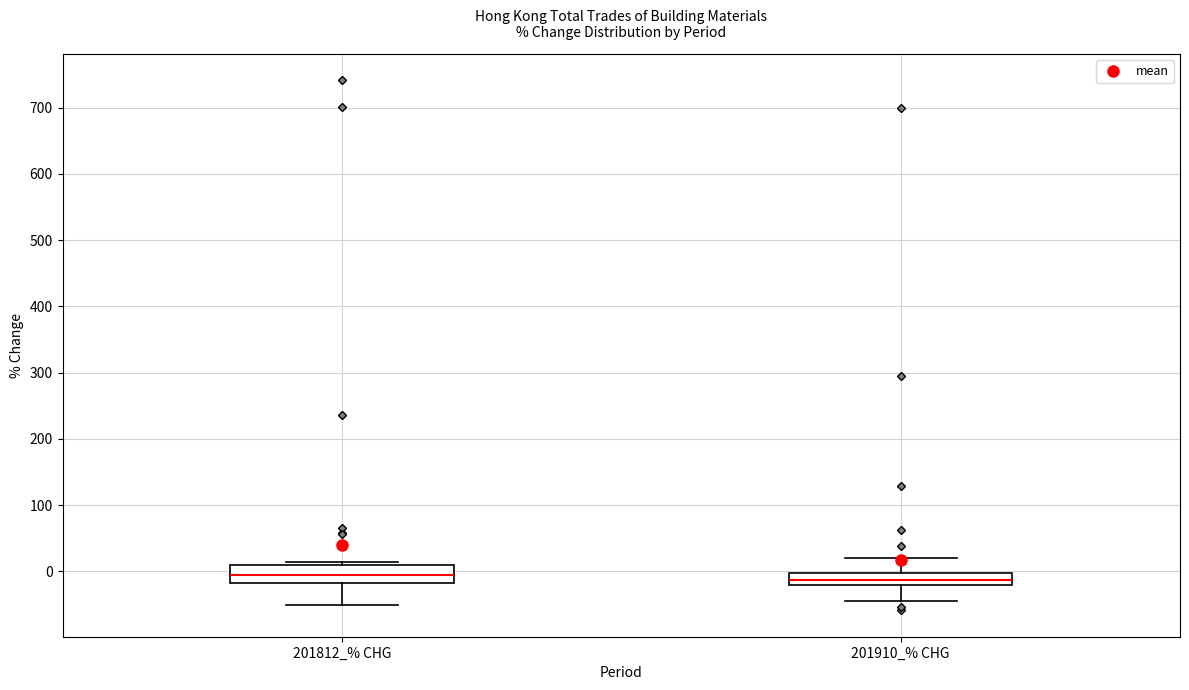

Where does the lower whisker of the box for 201910_% CHG end on the y-axis? The values are not printed on the chart, so give them approximately, as read against the axis.

-50